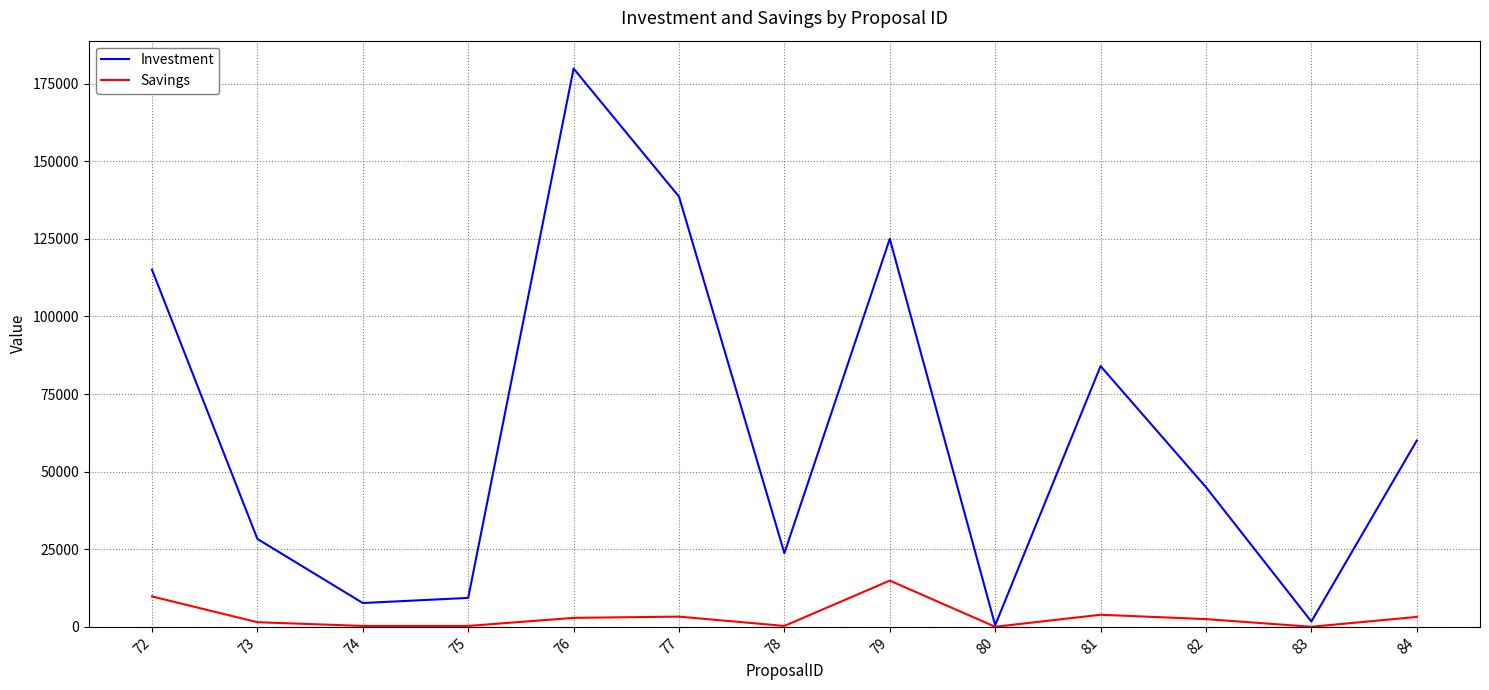

What is the greatest value displayed?

179844